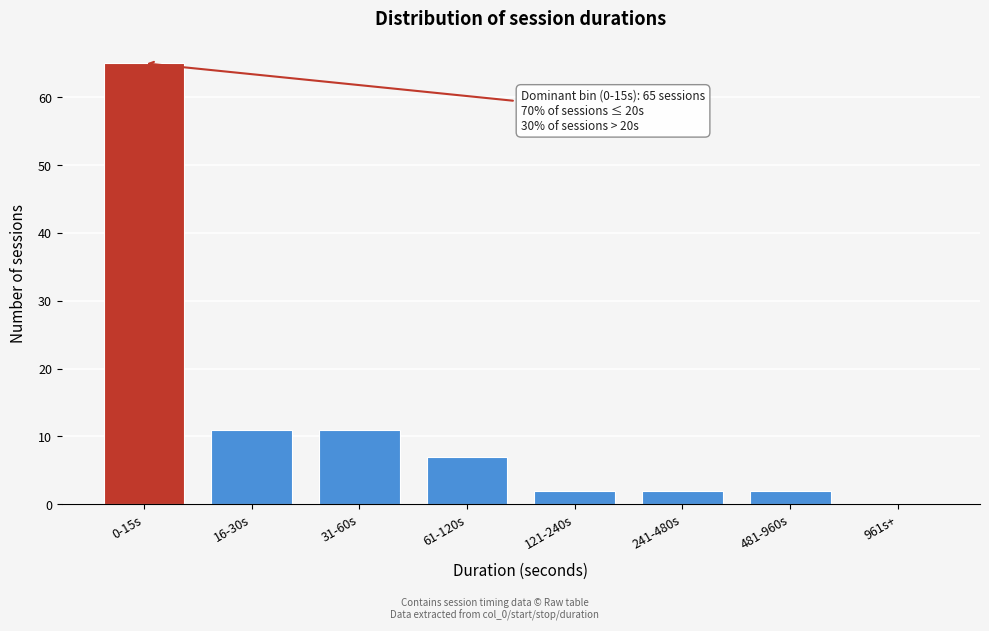

Reading left to right, list all the values displayed in this chart.

0-15s=65	16-30s=11	31-60s=11	61-120s=7	121-240s=2	241-480s=2	481-960s=2	961s+=0